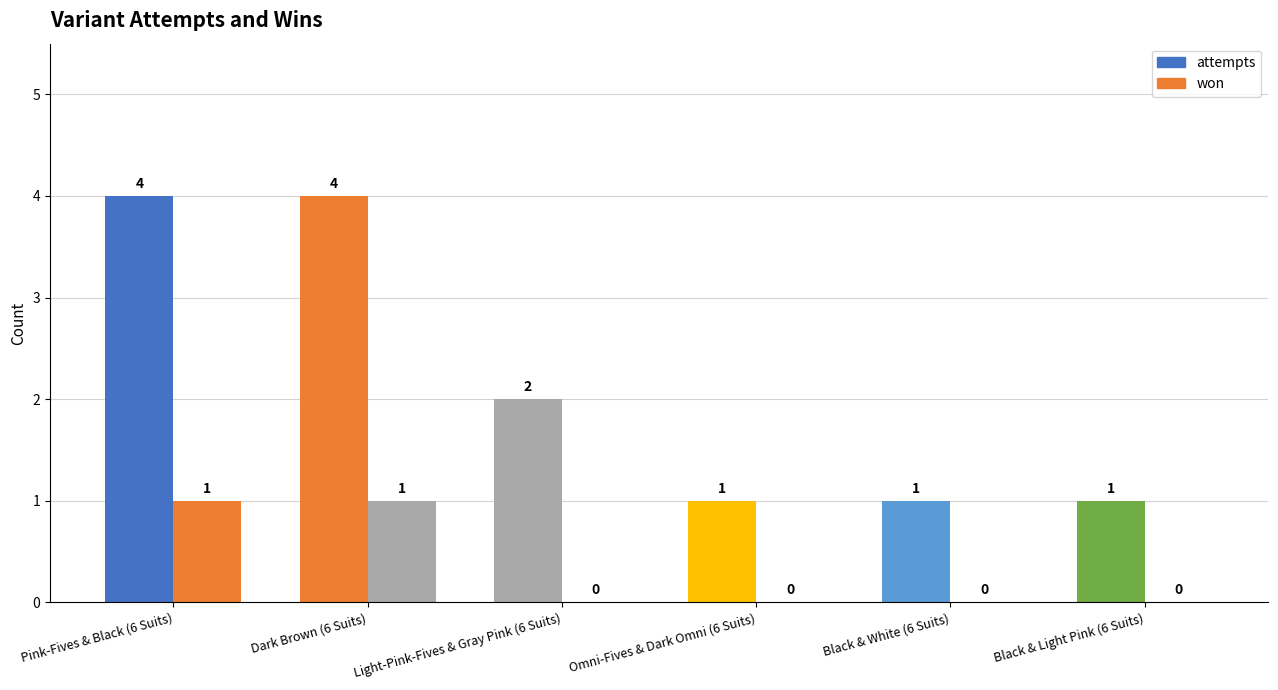

How many series are shown in this chart?

2